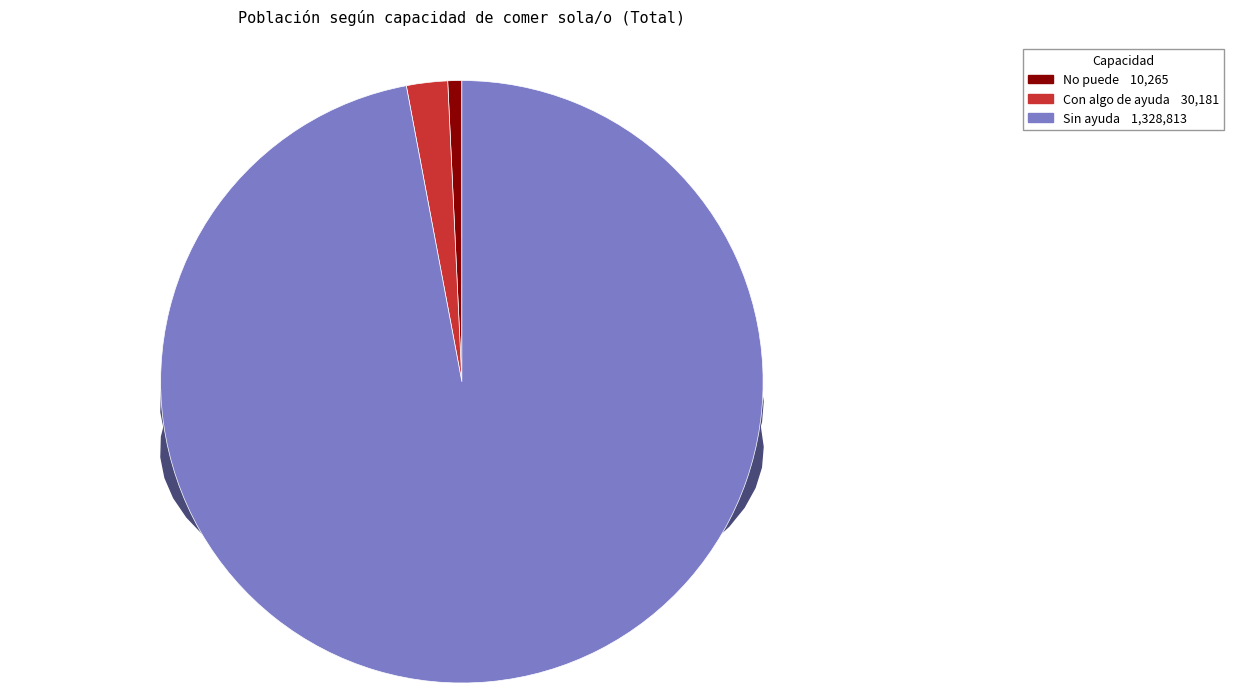

To the nearest percent, what portion does Sin ayuda represent?

97%